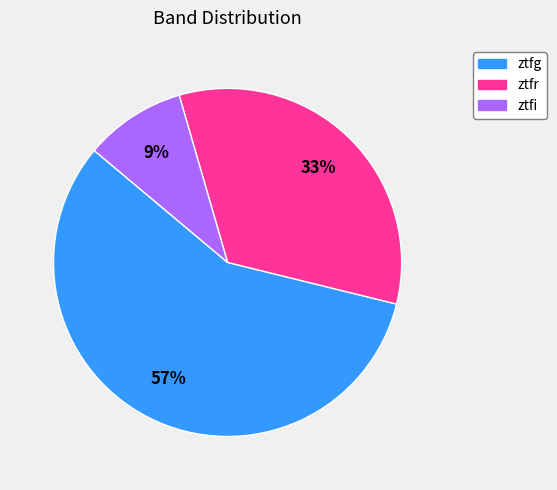

Which has a higher value, ztfg or ztfr?

ztfg